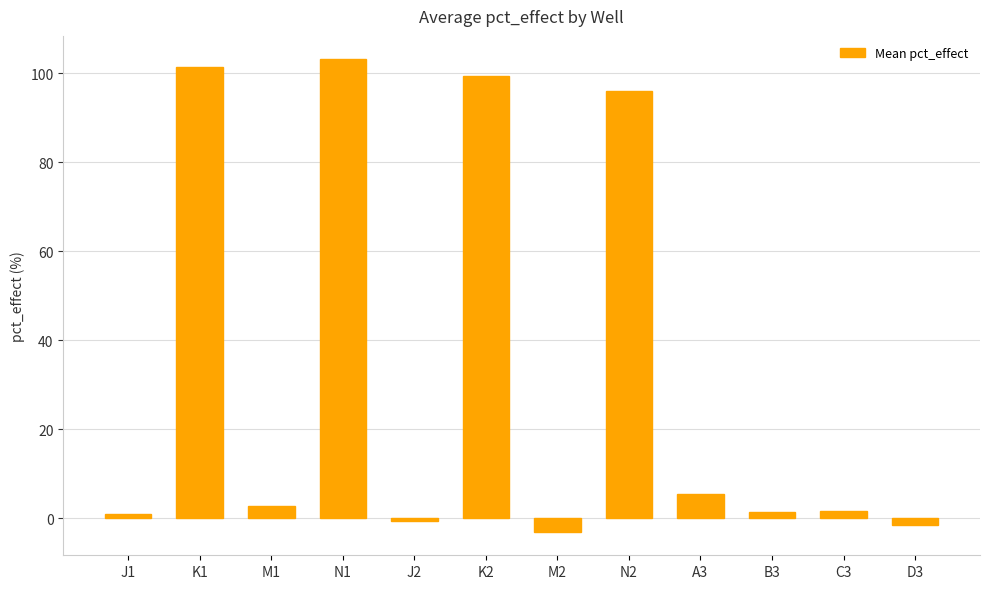

The chart shows a value of -1.6 at D3. True or false?

True